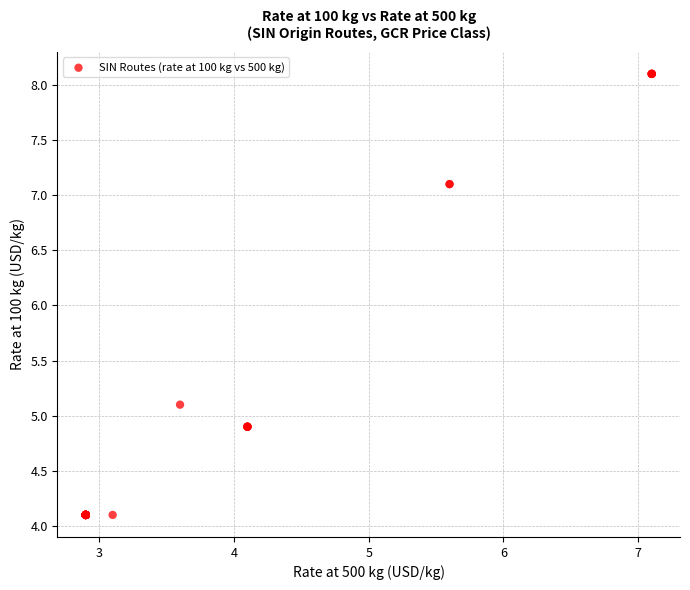

What Y value in the scatter plot is closest to 6?

5.1